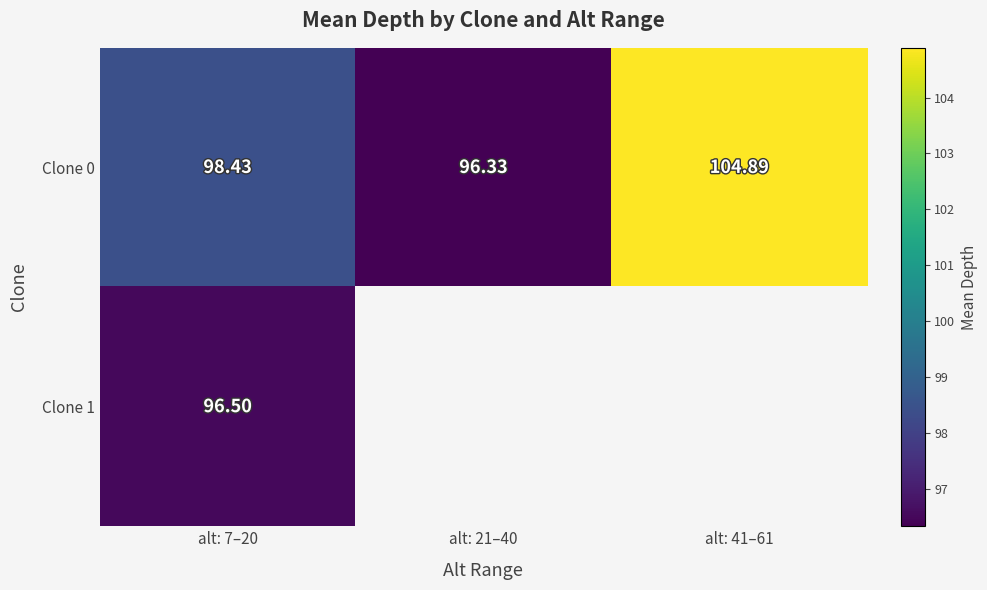

Is it true that Clone 1 equals 96.5 at alt: 7–20?

True